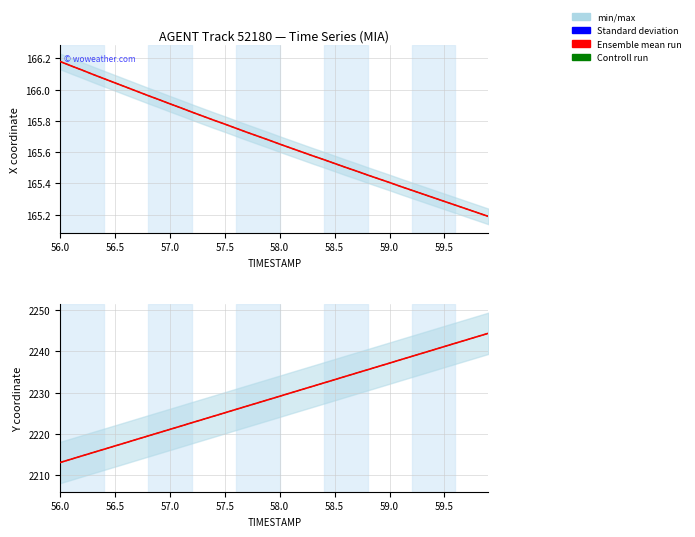

True or false: Controll run has more than 2 points higher than both neighbors.

False